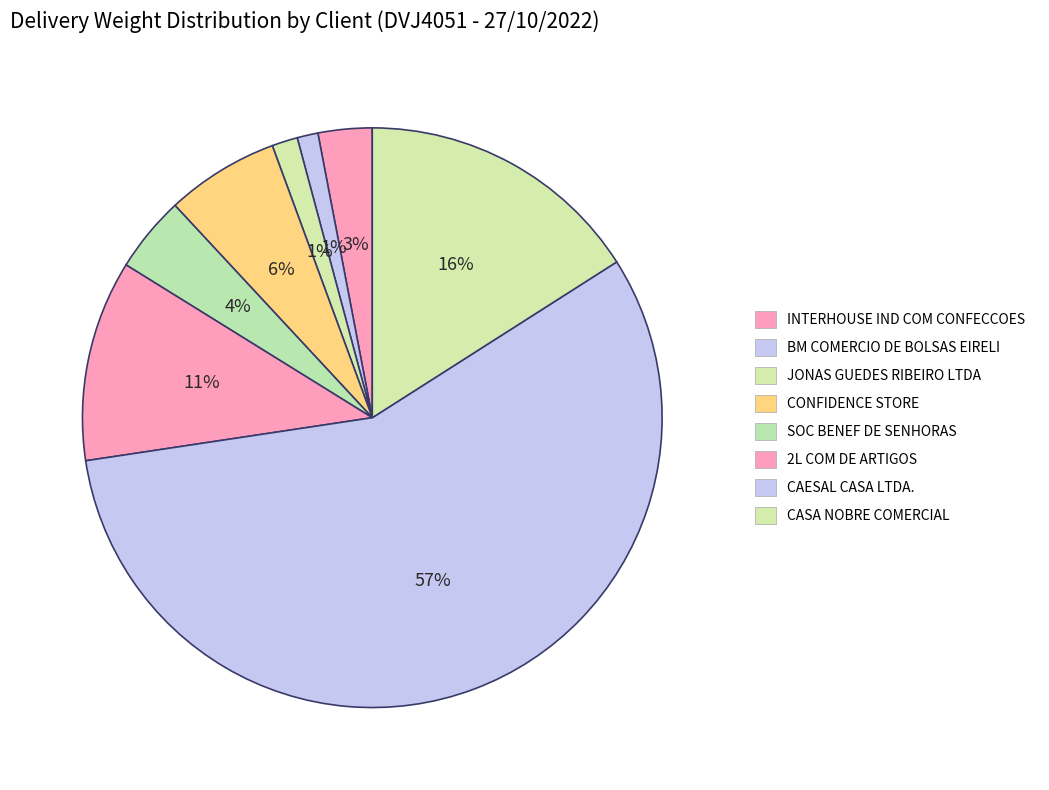

Count the number of slices in the pie.

8